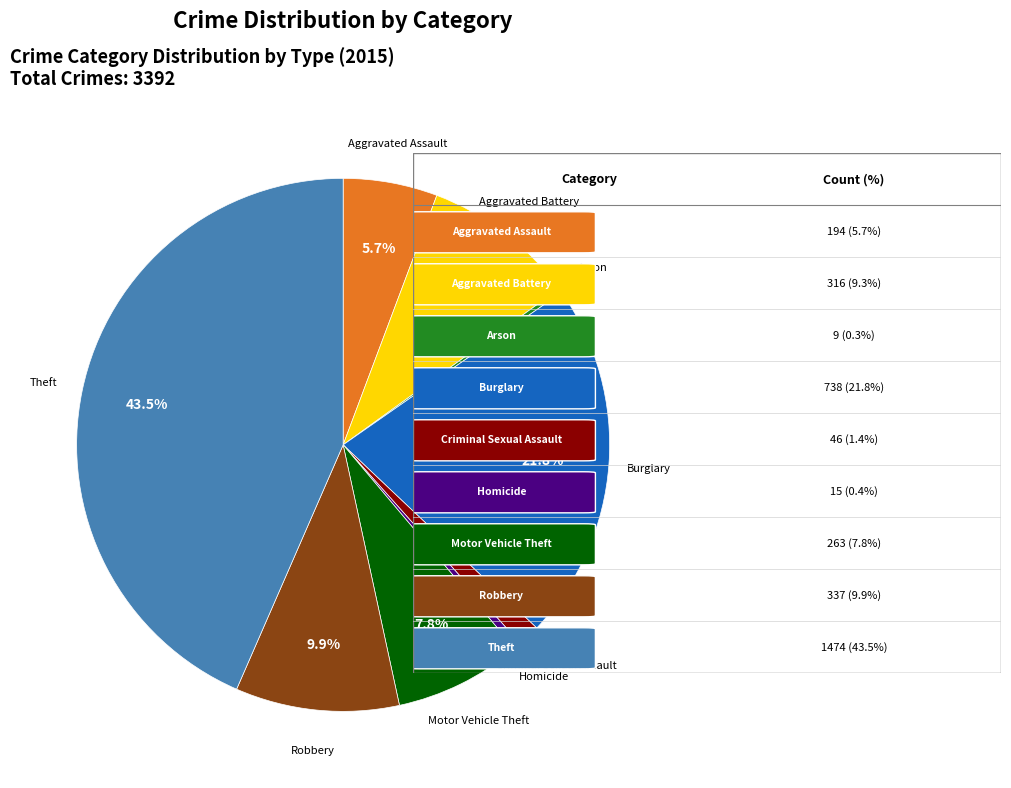

Which slice is the largest?

Theft